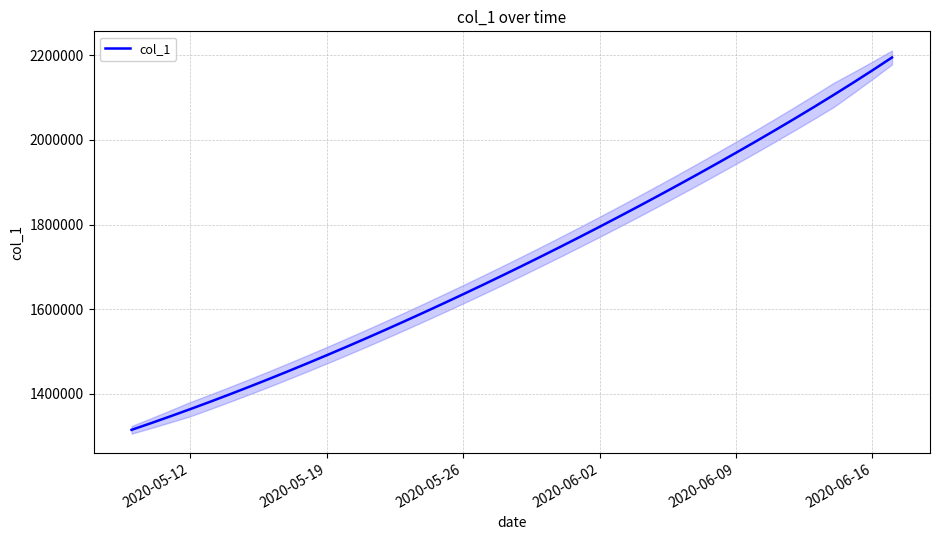

What is the lowest value of the col_1 series?

1315099.0